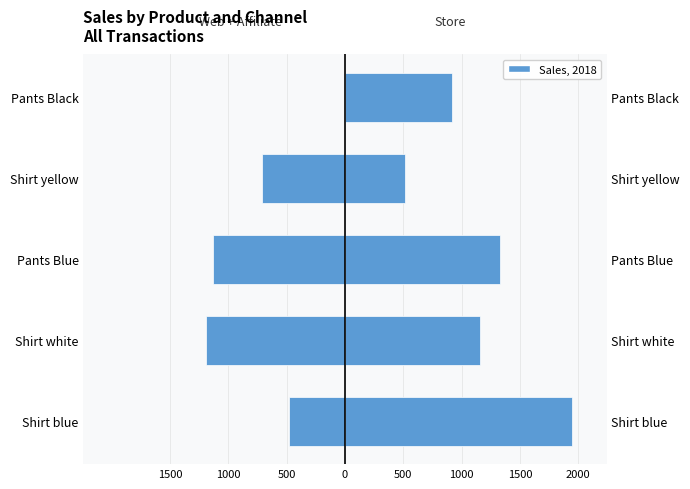

Rank the series by their average value, from lowest to highest.

Website + Affiliate, Store